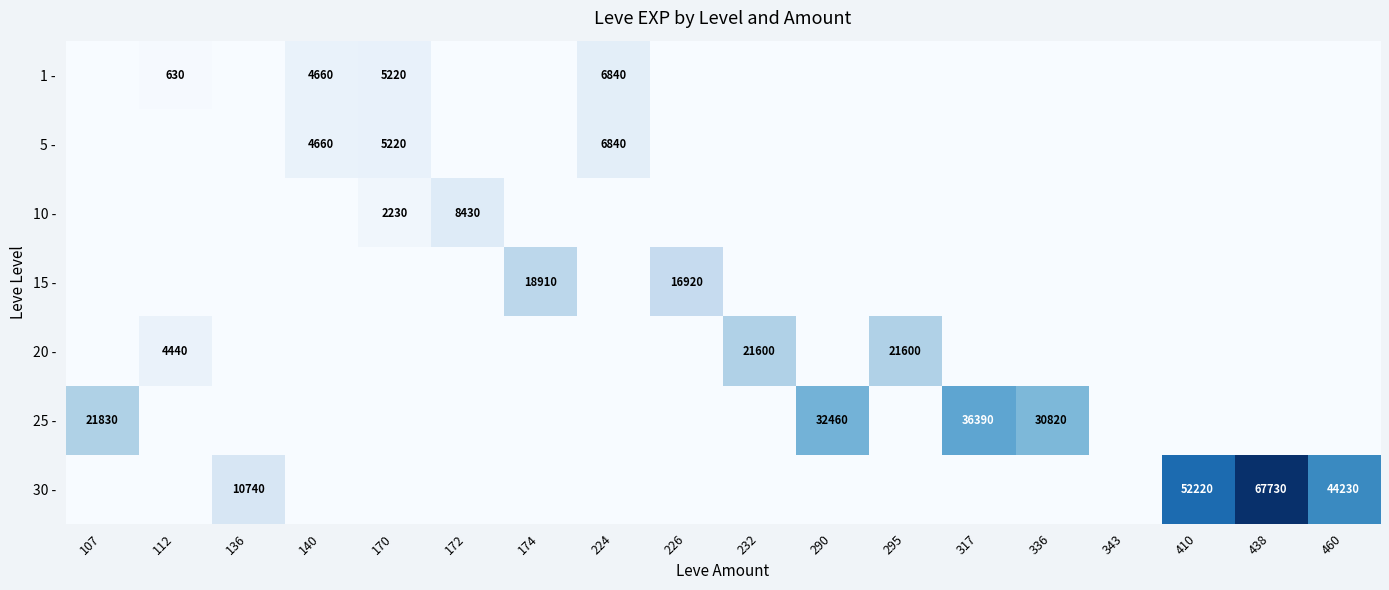

What is the maximum value shown in the chart?

67730